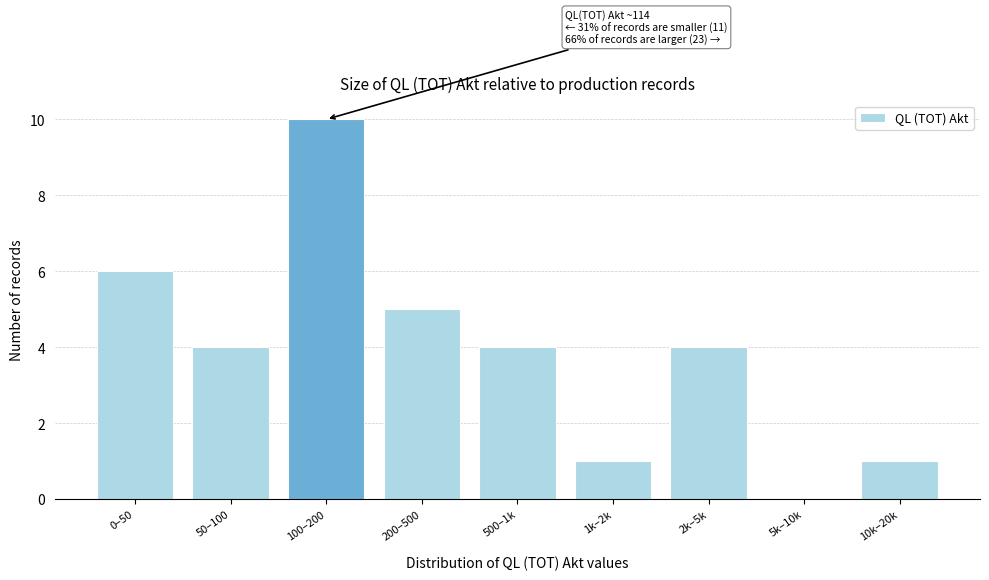

Reading left to right, list all the values displayed in this chart.

0–50=6	50–100=4	100–200=10	200–500=5	500–1k=4	1k–2k=1	2k–5k=4	5k–10k=0	10k–20k=1